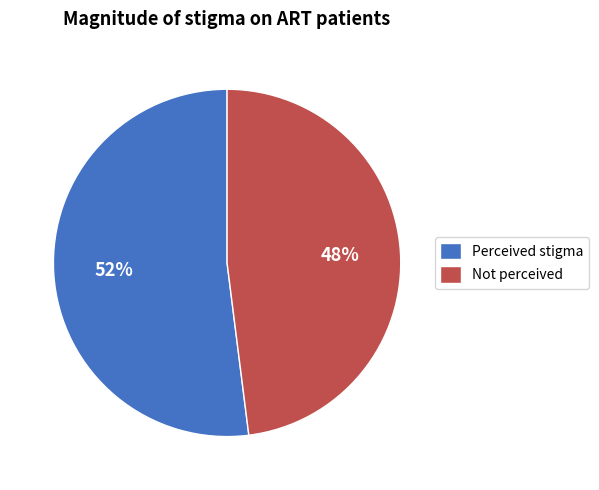

To the nearest percent, what is the difference between the largest and smallest slice percentages?

4%